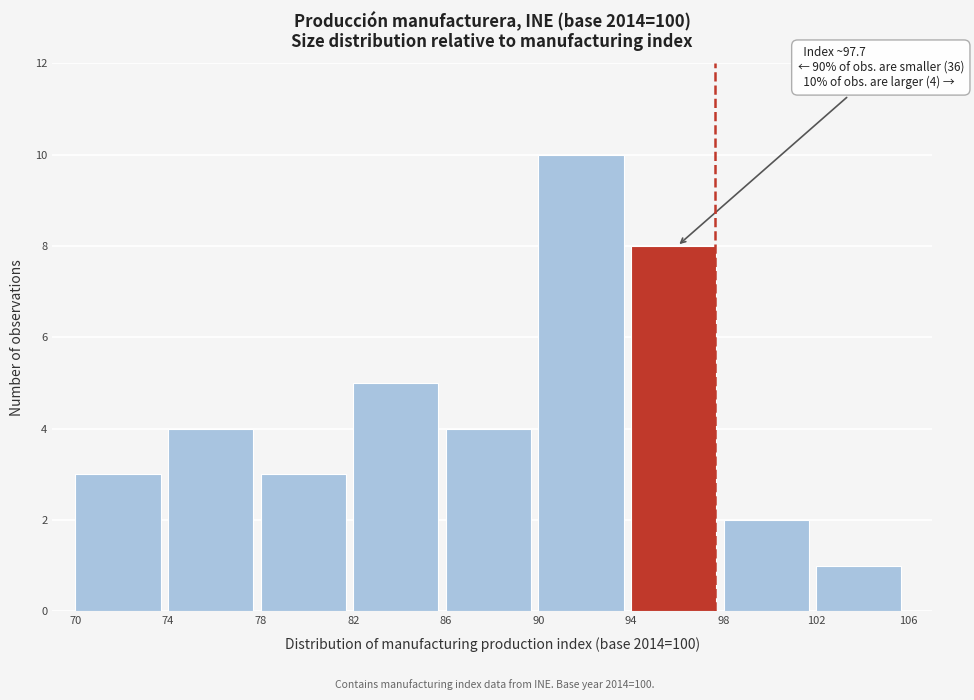

Over which range of the x-axis is the bar tallest?

90 to 94